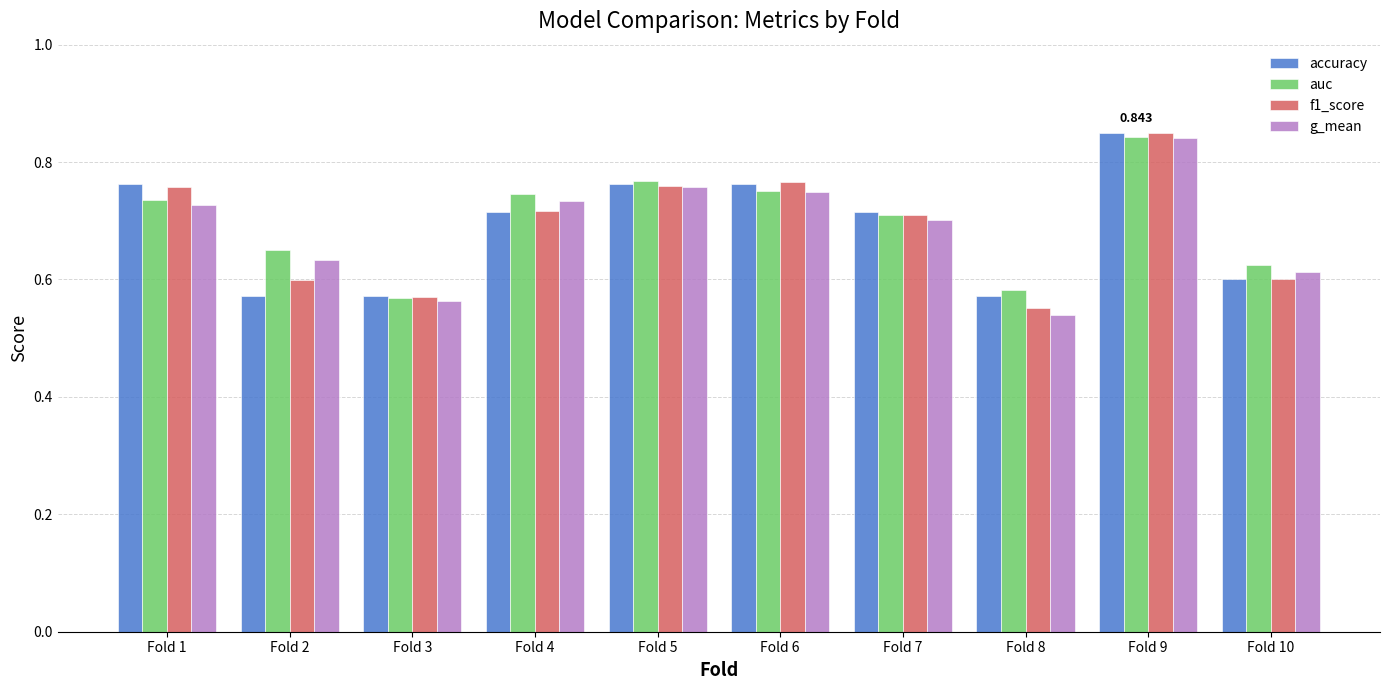

Are the bars grouped side by side (vs. stacked)?

Yes